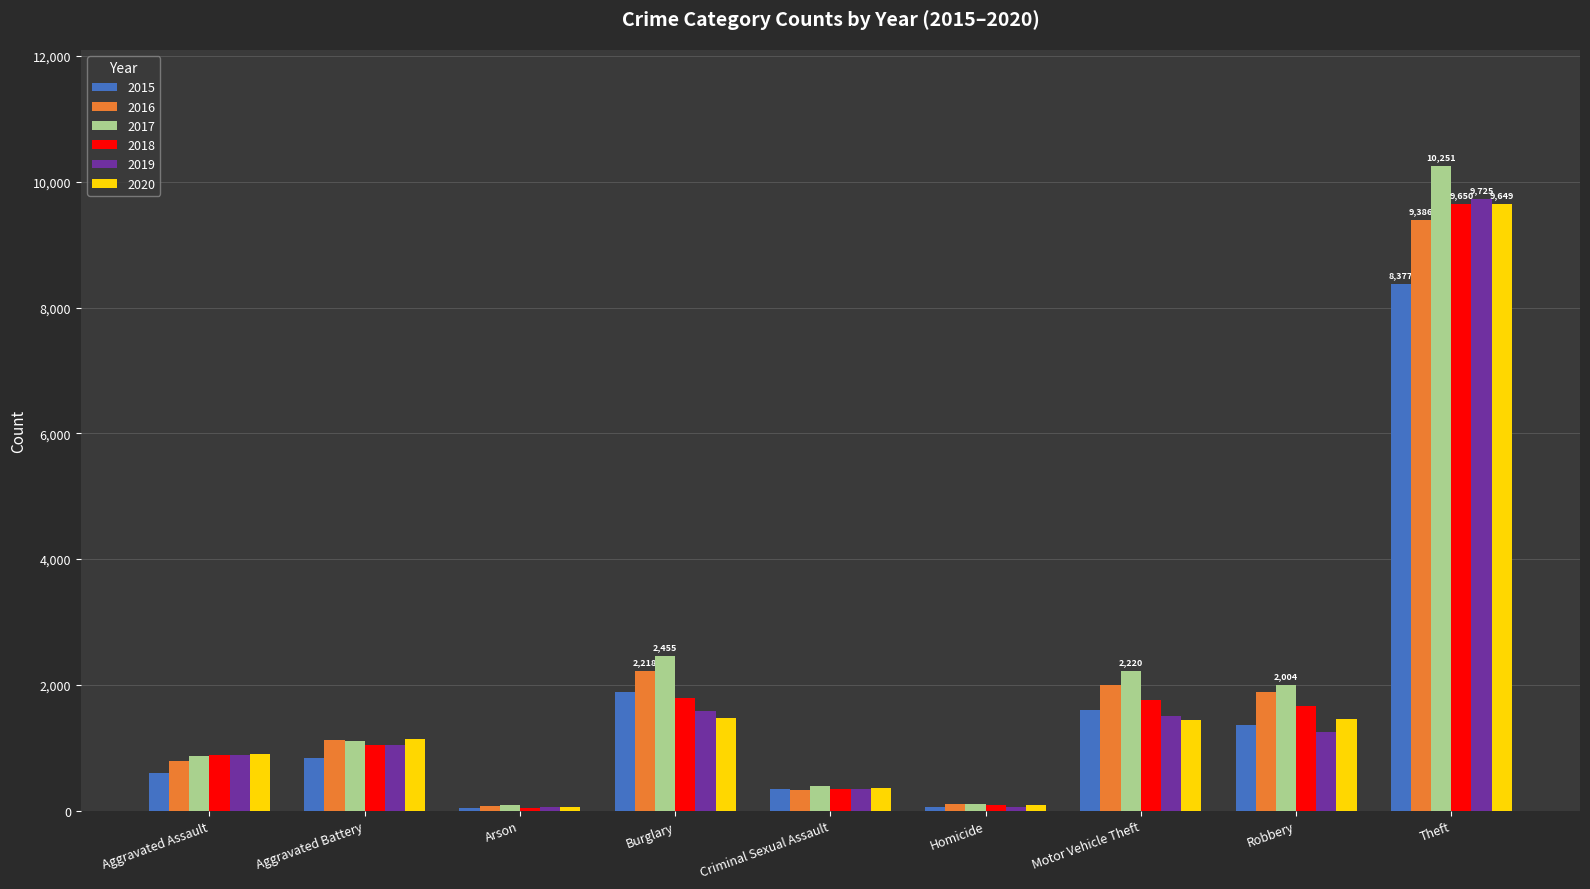

Between Robbery and Theft, which series saw the biggest shift?

2019